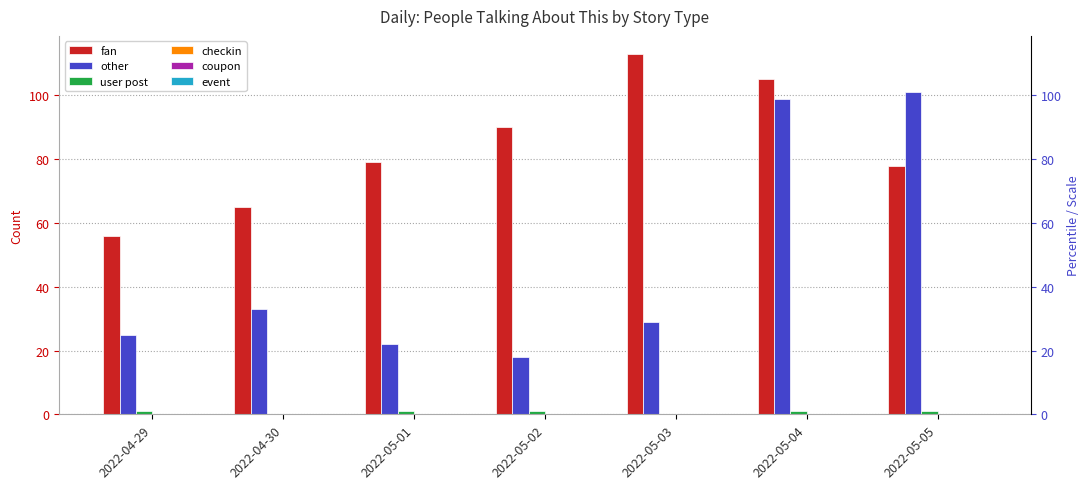

Reading right to left, extract all data points from this chart.

fan: 78	105	113	90	79	65	56
other: 101	99	29	18	22	33	25
user post: 1	1	0	1	1	0	1
checkin: 0	0	0	0	0	0	0
coupon: 0	0	0	0	0	0	0
event: 0	0	0	0	0	0	0